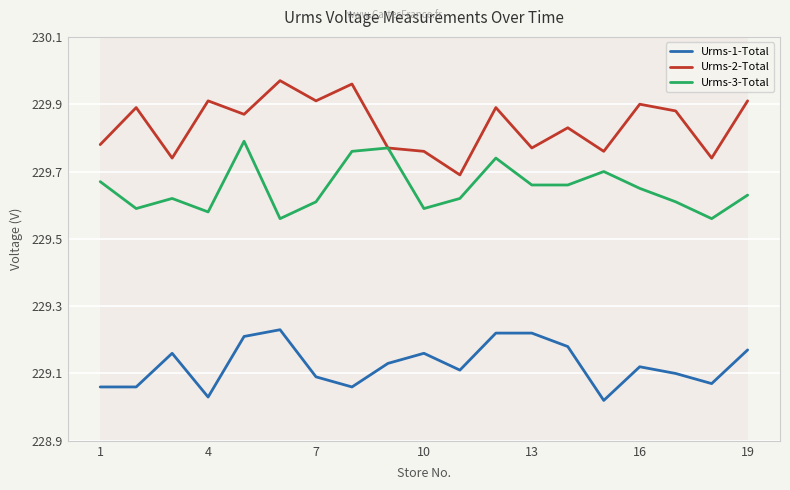

Which series has the largest total across all categories?

Urms-2-Total